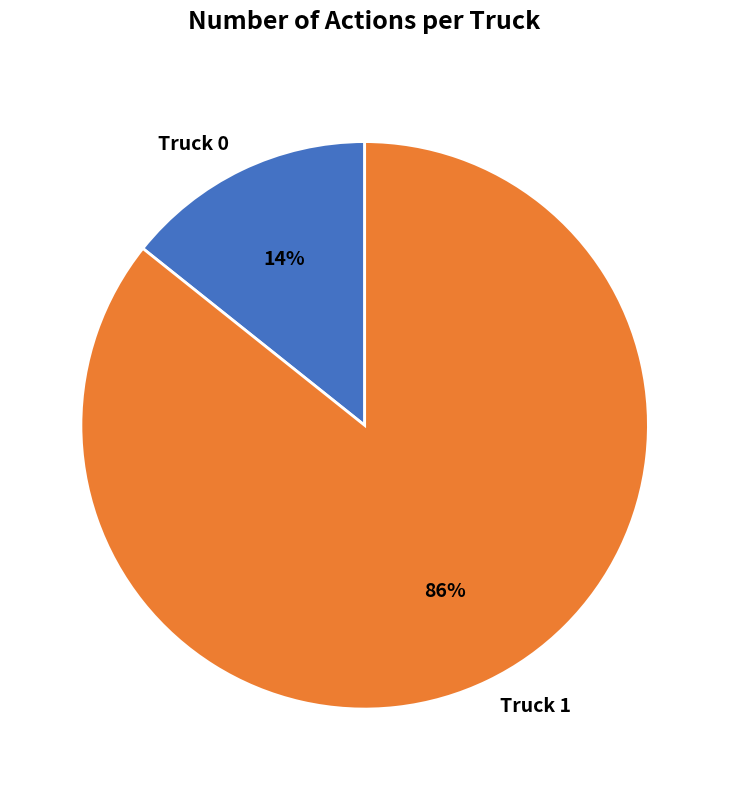

Is Truck 1 the majority of the pie?

Yes